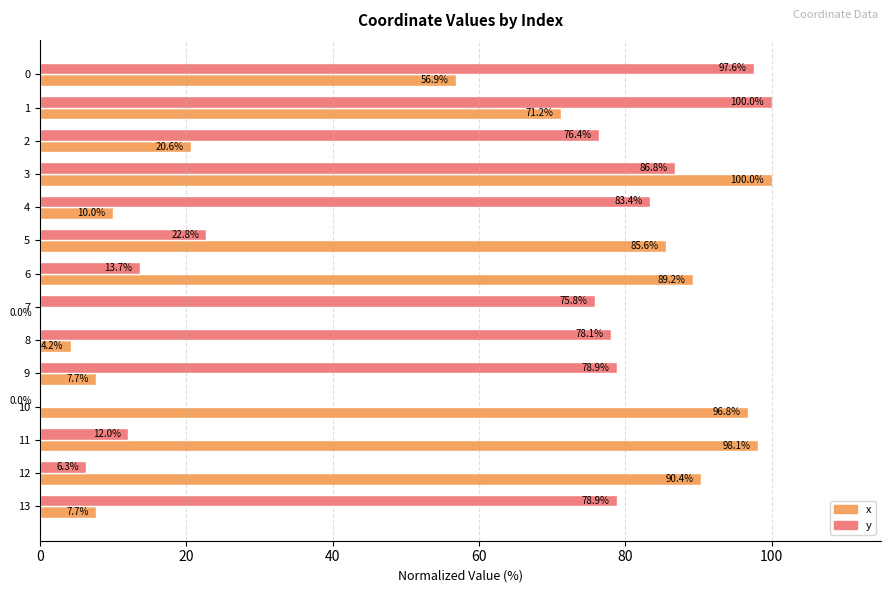

Which series has the largest total across all categories?

y